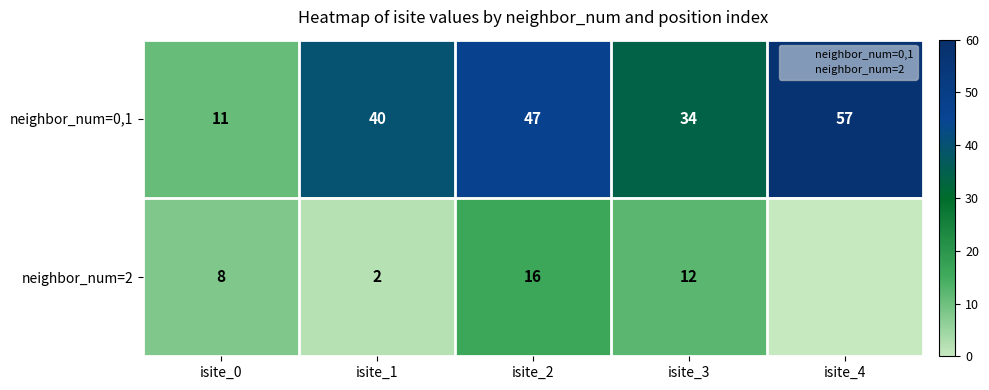

List the labels in order of neighbor_num=0,1 value, largest first.

isite_4, isite_2, isite_1, isite_3, isite_0